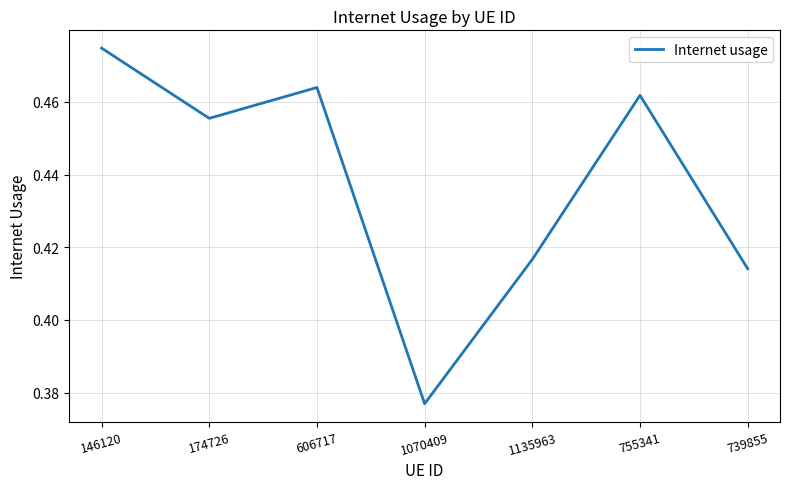

Where is the first local maximum?

606717